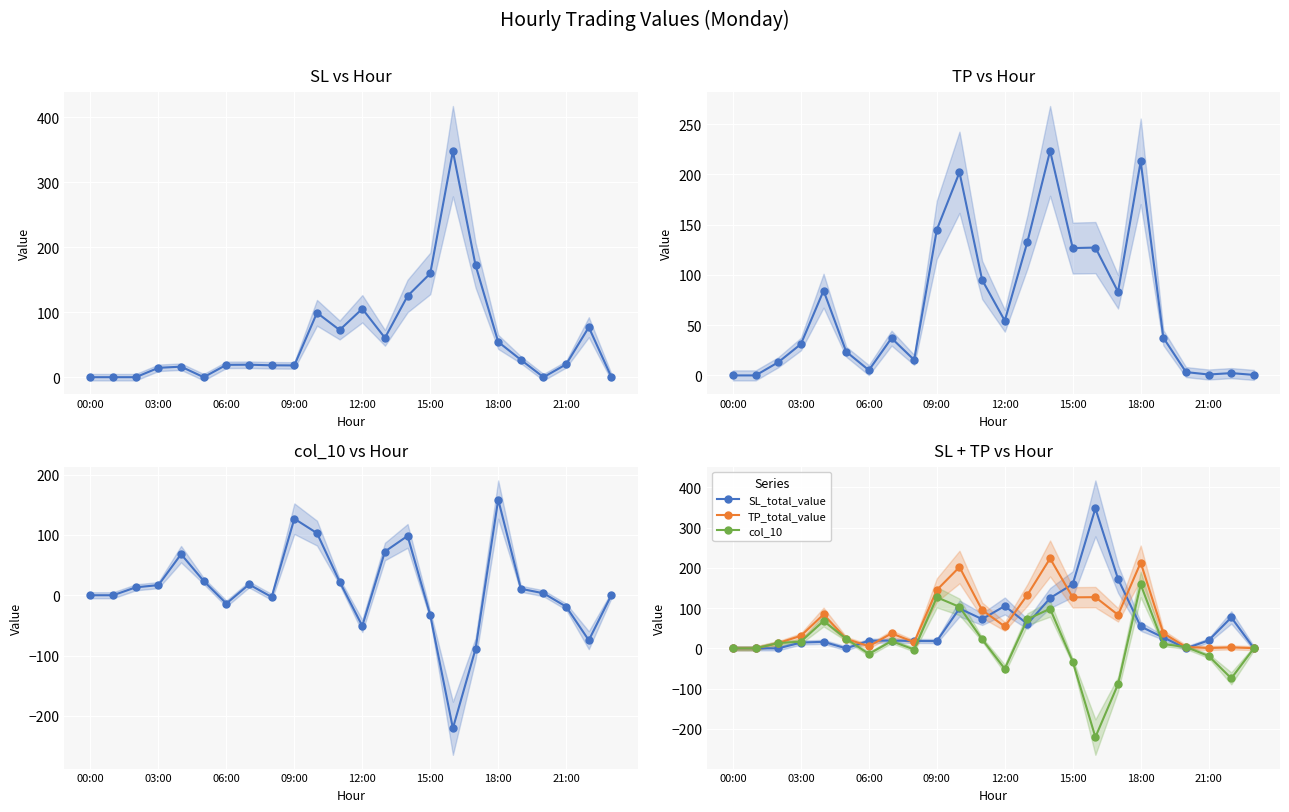

What are all the series names shown in the legend?

SL_total_value, TP_total_value, col_10